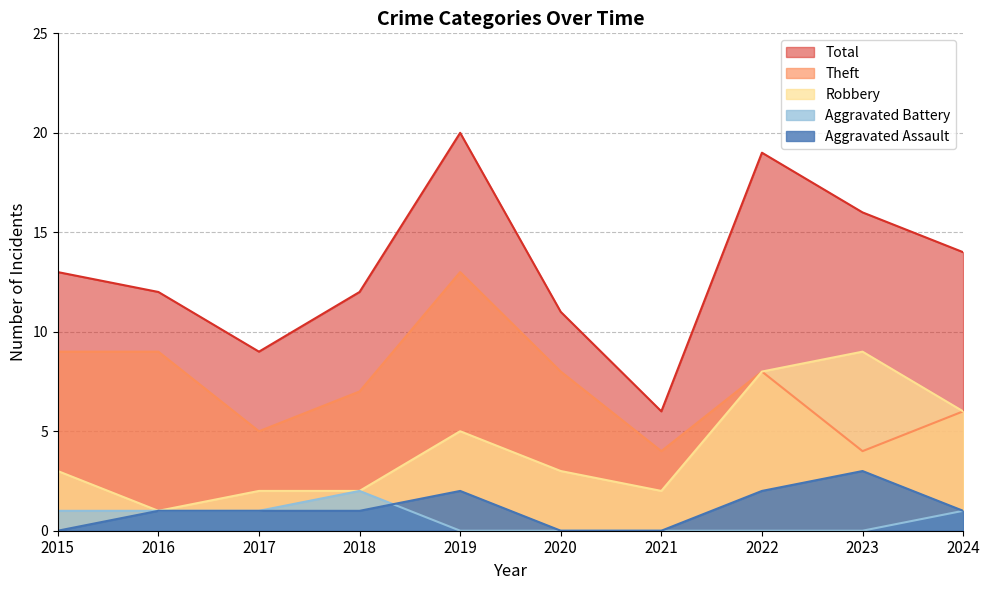

Between 2020 and 2024, which is larger?

2024